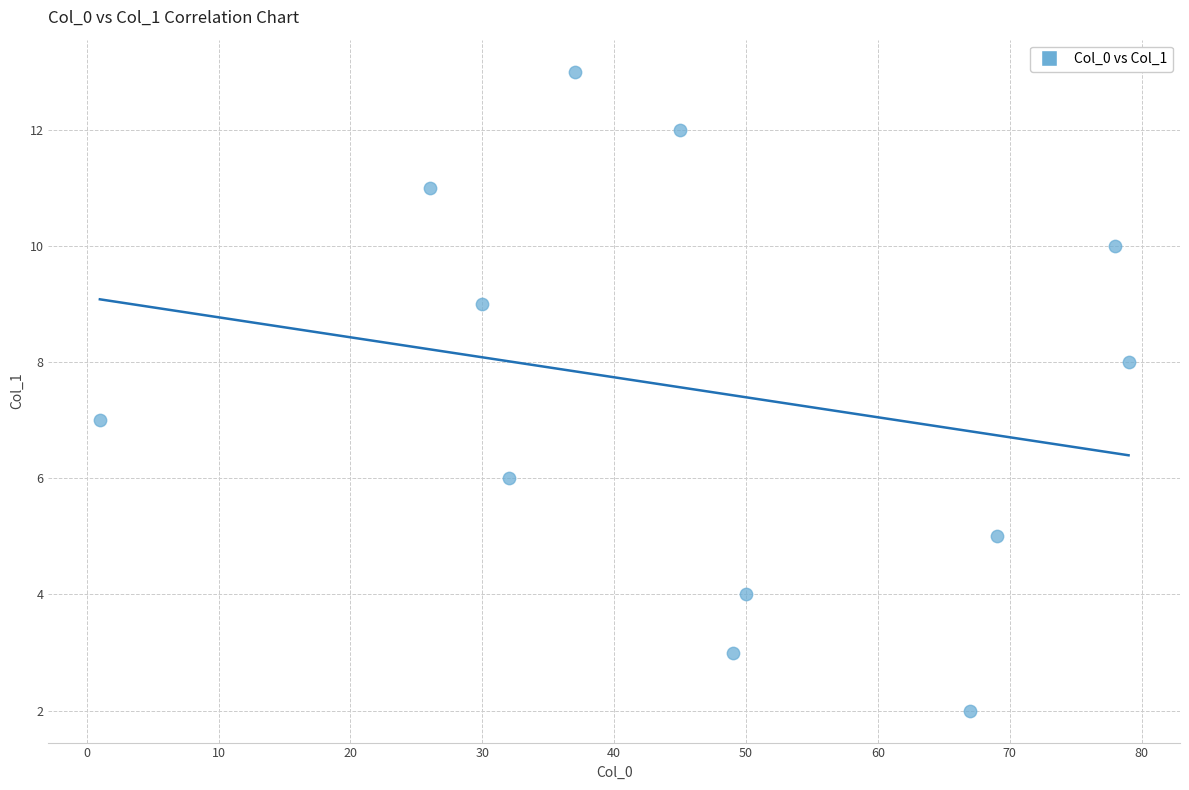

What is the average Y value?

7.5